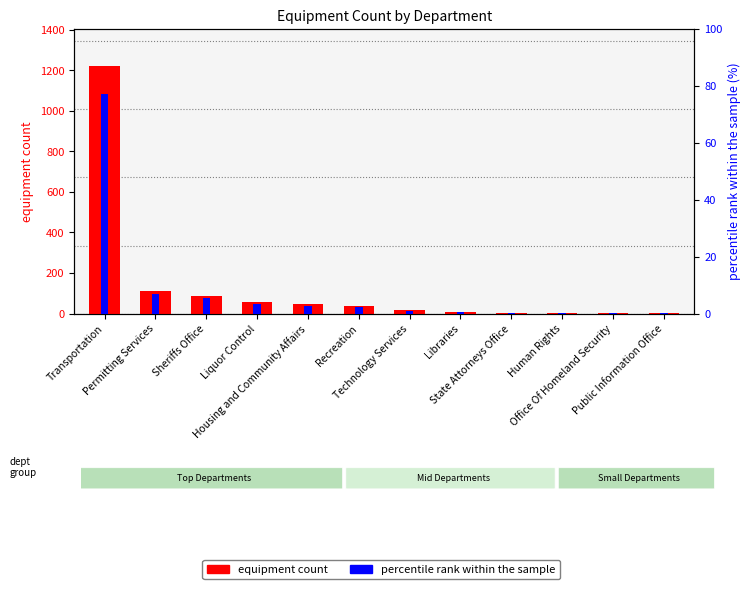

Is it true that percentile rank within the sample equals 4.1 at Permitting Services?

False